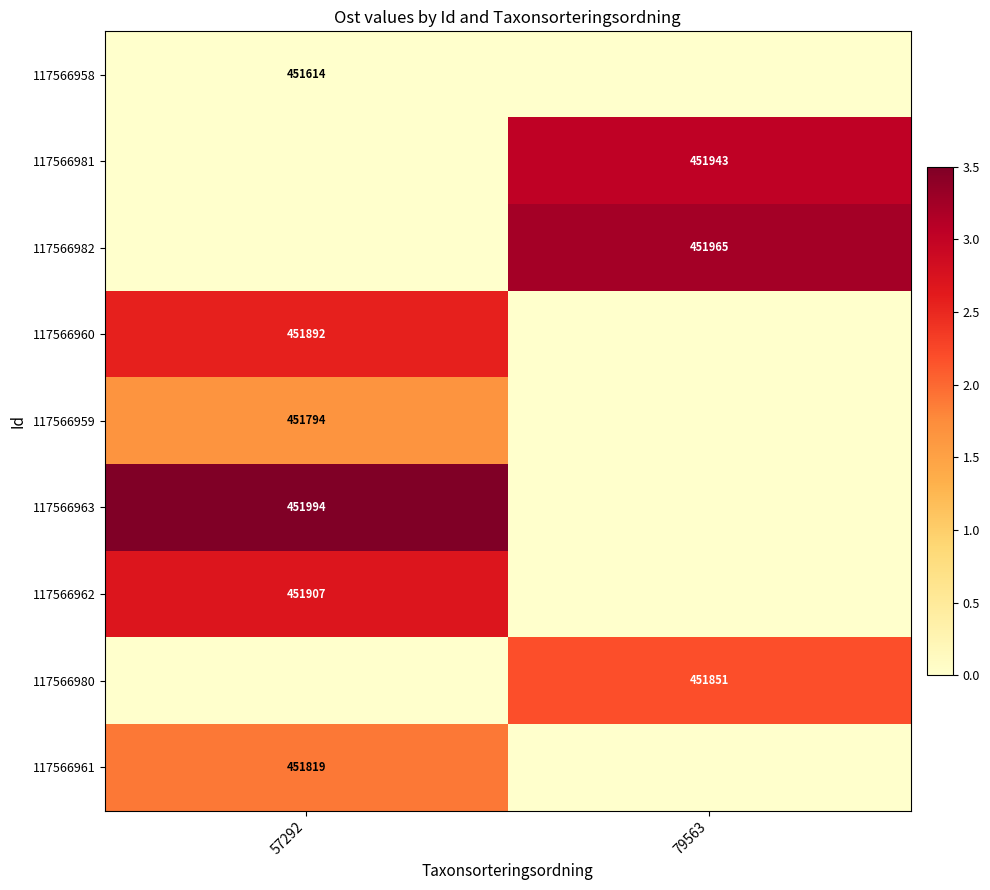

True or false: 117566958 has a value of 451614 at 57292.

True